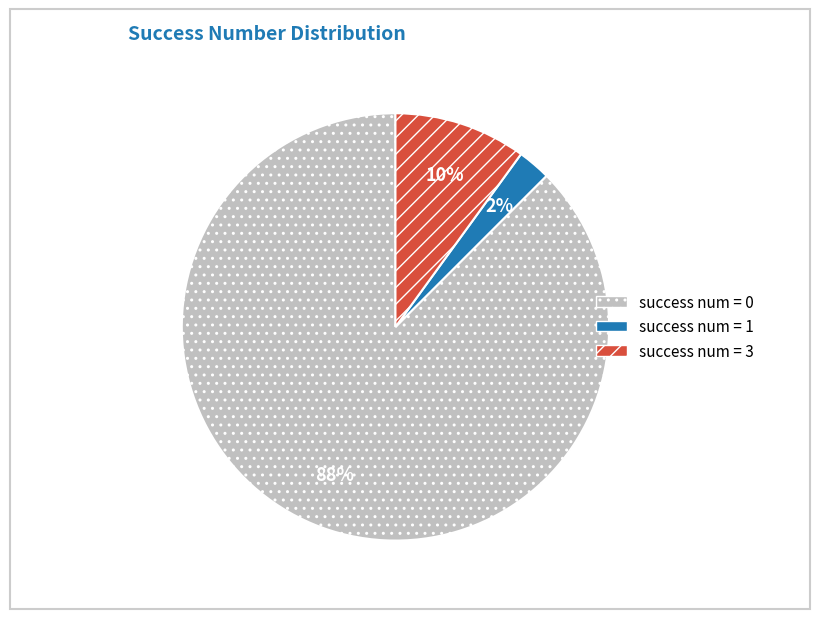

True or false: success num = 0 accounts for 88% of the total.

True